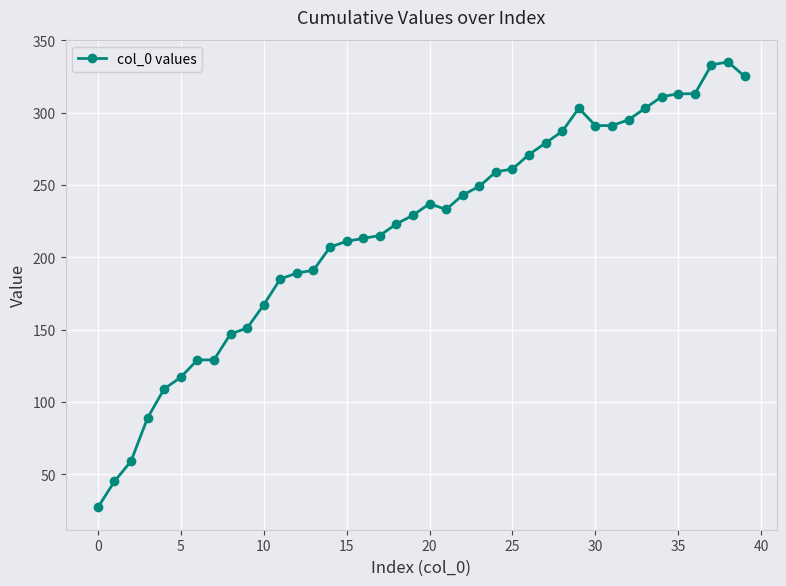

What is the minimum value shown in the chart?

27